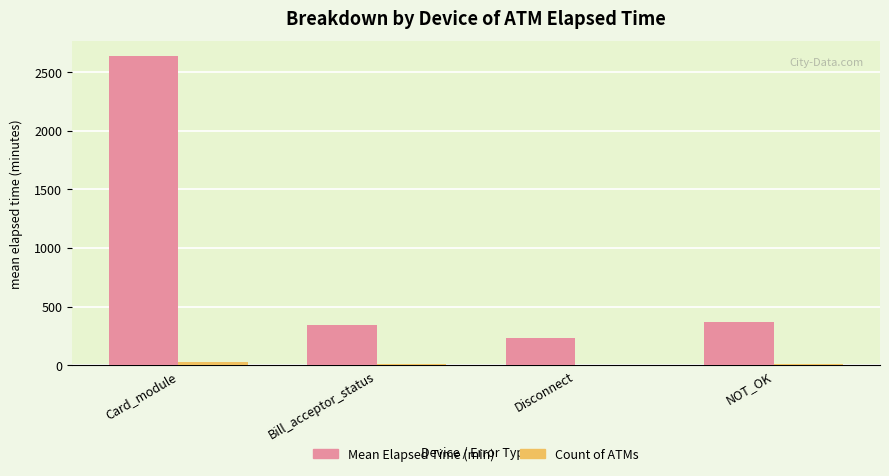

At which category is the sum across all series the highest?

Card_module